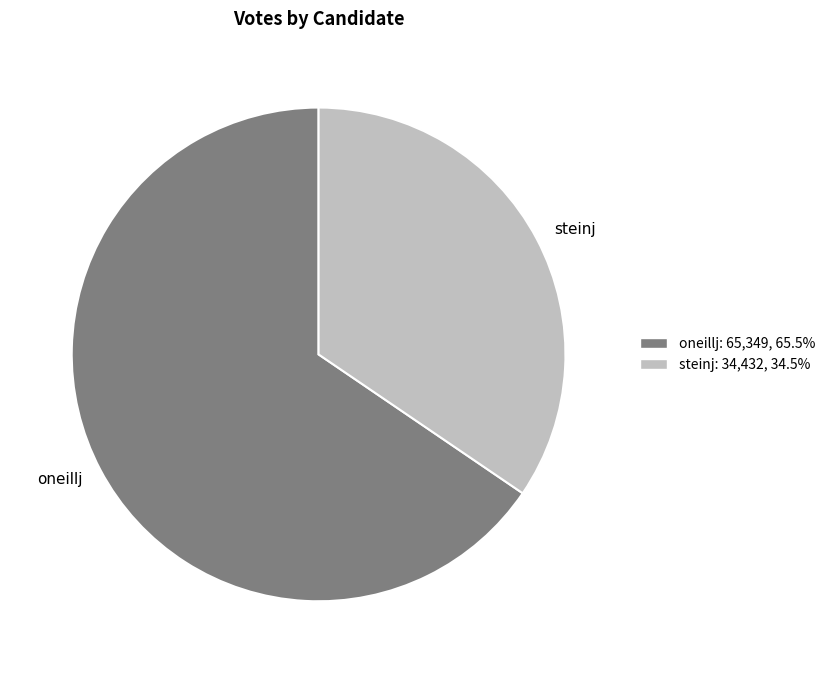

What is the largest slice in the pie chart?

oneillj